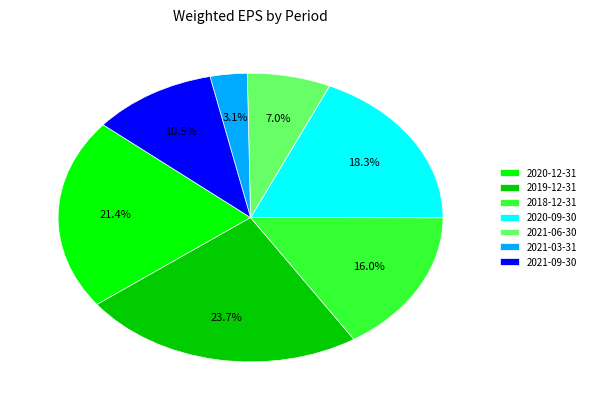

What percentage do 2021-03-31 and 2020-09-30 together represent?

21.4%